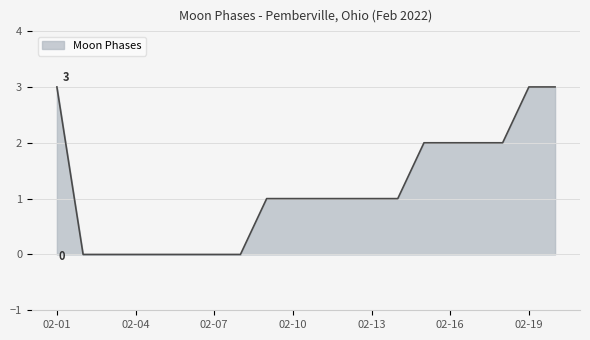

What is the maximum value shown in the chart?

3